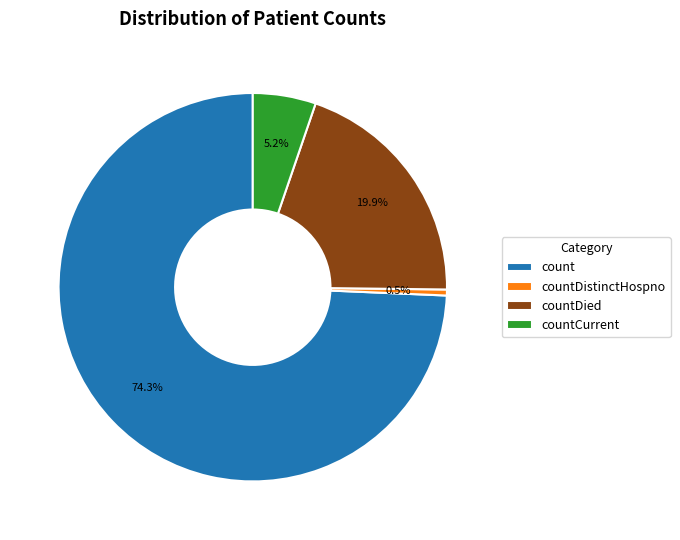

How many slices are in this pie chart?

4